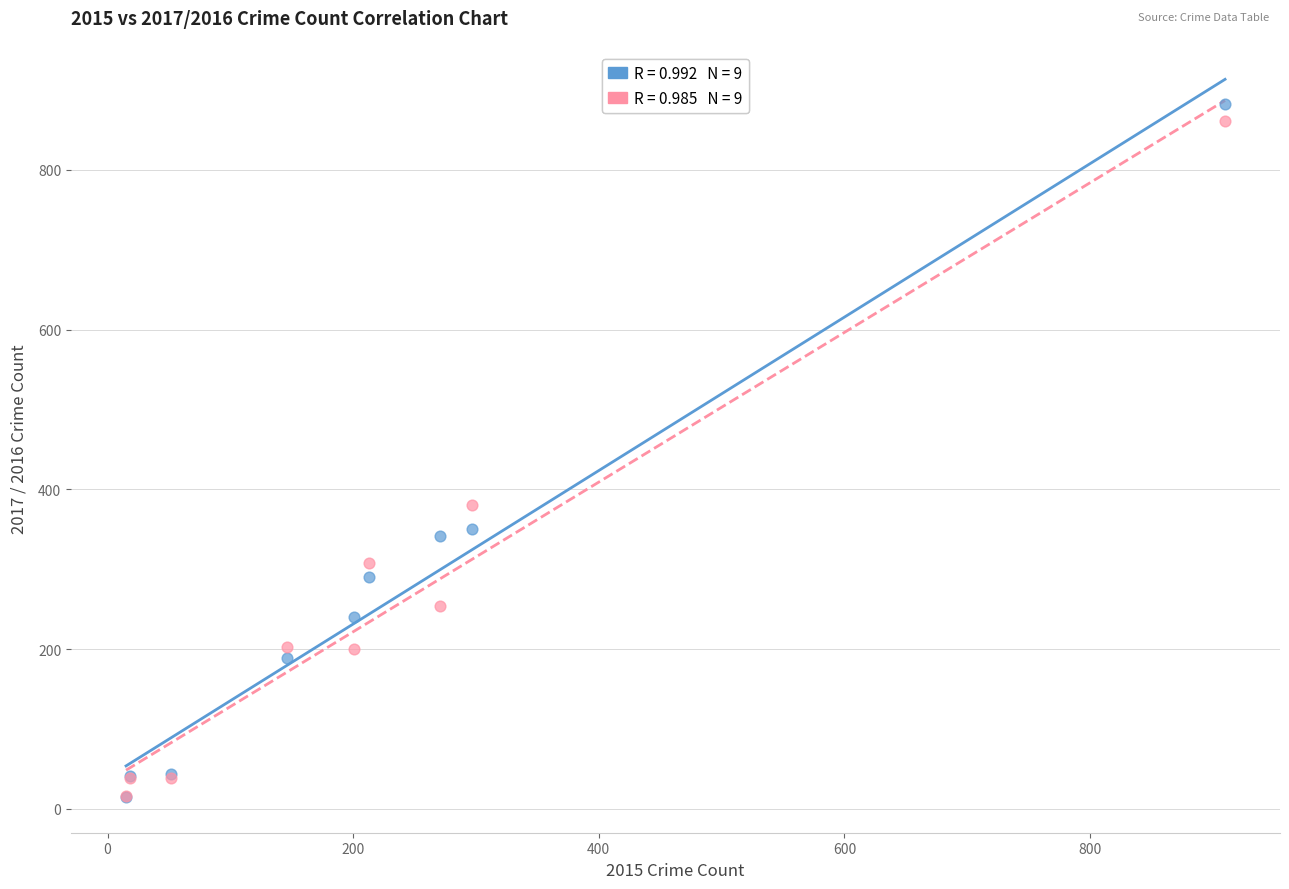

Across all series, what Y value is closest to 448?

380